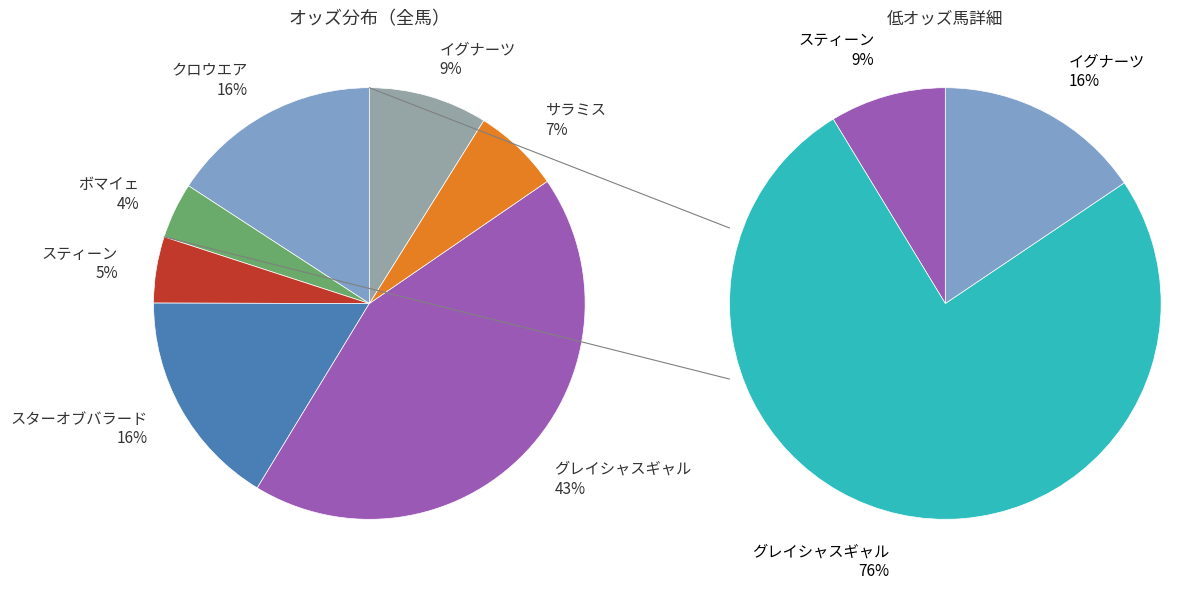

Count the number of slices in the pie.

7